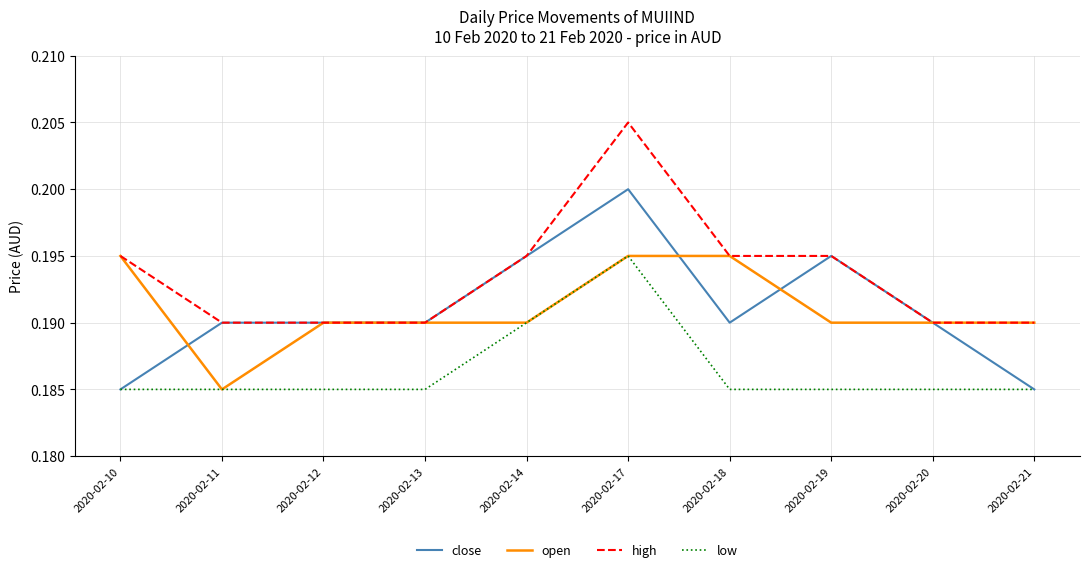

At which label is open closest to 0?

2020-02-11